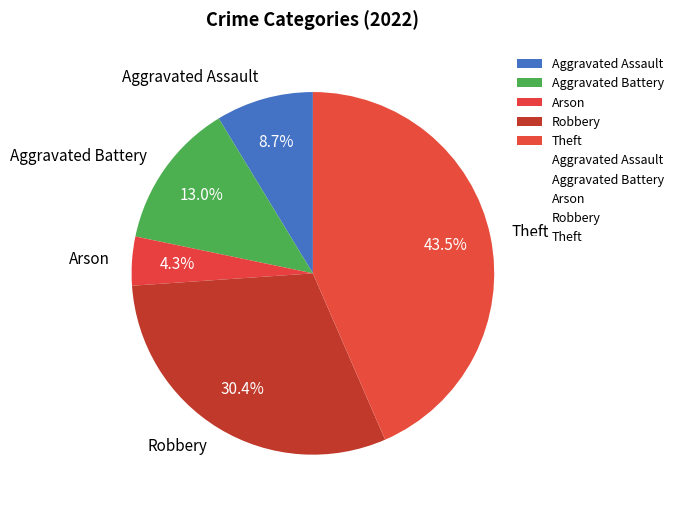

How many slices are in this pie chart?

5